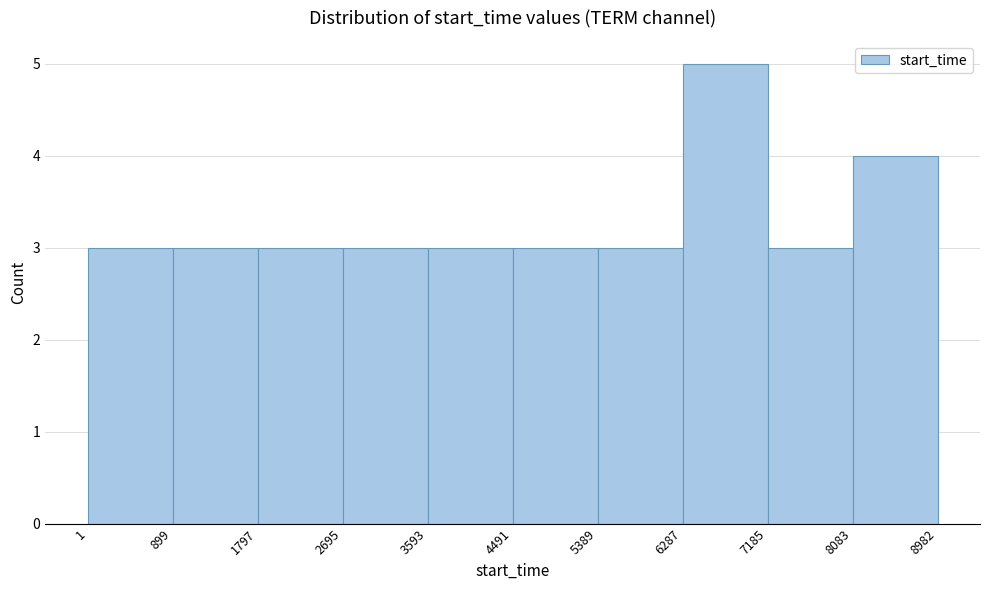

Reading left to right, list every bar in this chart as the range it spans on the x-axis followed by its height. The values are not printed on the chart, so give them approximately, as read against the axis.

1 to 899: 3
899 to 1797: 3
1797 to 2695: 3
2695 to 3593: 3
3593 to 4491: 3
4491 to 5389: 3
5389 to 6287: 3
6287 to 7185: 5
7185 to 8083: 3
8083 to 8982: 4